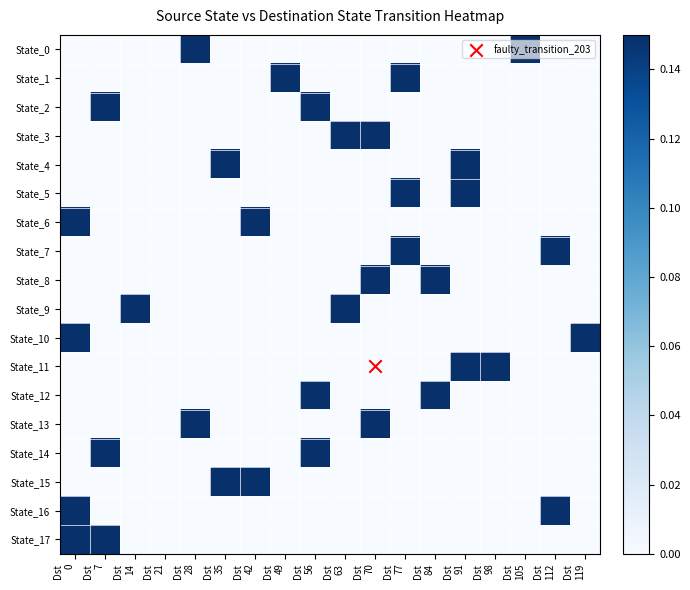

Reading left to right, list all the values displayed in this chart.

State_0: Dst
0=0.0	Dst
7=0.0	Dst
14=0.0	Dst
21=0.0	Dst
28=0.1	Dst
35=0.0	Dst
42=0.0	Dst
49=0.0	Dst
56=0.0	Dst
63=0.0	Dst
70=0.0	Dst
77=0.0	Dst
84=0.0	Dst
91=0.0	Dst
98=0.0	Dst
105=0.1	Dst
112=0.0	Dst
119=0.0
State_1: Dst
0=0.0	Dst
7=0.0	Dst
14=0.0	Dst
21=0.0	Dst
28=0.0	Dst
35=0.0	Dst
42=0.0	Dst
49=0.1	Dst
56=0.0	Dst
63=0.0	Dst
70=0.0	Dst
77=0.1	Dst
84=0.0	Dst
91=0.0	Dst
98=0.0	Dst
105=0.0	Dst
112=0.0	Dst
119=0.0
State_2: Dst
0=0.0	Dst
7=0.1	Dst
14=0.0	Dst
21=0.0	Dst
28=0.0	Dst
35=0.0	Dst
42=0.0	Dst
49=0.0	Dst
56=0.1	Dst
63=0.0	Dst
70=0.0	Dst
77=0.0	Dst
84=0.0	Dst
91=0.0	Dst
98=0.0	Dst
105=0.0	Dst
112=0.0	Dst
119=0.0
State_3: Dst
0=0.0	Dst
7=0.0	Dst
14=0.0	Dst
21=0.0	Dst
28=0.0	Dst
35=0.0	Dst
42=0.0	Dst
49=0.0	Dst
56=0.0	Dst
63=0.1	Dst
70=0.1	Dst
77=0.0	Dst
84=0.0	Dst
91=0.0	Dst
98=0.0	Dst
105=0.0	Dst
112=0.0	Dst
119=0.0
State_4: Dst
0=0.0	Dst
7=0.0	Dst
14=0.0	Dst
21=0.0	Dst
28=0.0	Dst
35=0.1	Dst
42=0.0	Dst
49=0.0	Dst
56=0.0	Dst
63=0.0	Dst
70=0.0	Dst
77=0.0	Dst
84=0.0	Dst
91=0.1	Dst
98=0.0	Dst
105=0.0	Dst
112=0.0	Dst
119=0.0
State_5: Dst
0=0.0	Dst
7=0.0	Dst
14=0.0	Dst
21=0.0	Dst
28=0.0	Dst
35=0.0	Dst
42=0.0	Dst
49=0.0	Dst
56=0.0	Dst
63=0.0	Dst
70=0.0	Dst
77=0.1	Dst
84=0.0	Dst
91=0.1	Dst
98=0.0	Dst
105=0.0	Dst
112=0.0	Dst
119=0.0
State_6: Dst
0=0.1	Dst
7=0.0	Dst
14=0.0	Dst
21=0.0	Dst
28=0.0	Dst
35=0.0	Dst
42=0.1	Dst
49=0.0	Dst
56=0.0	Dst
63=0.0	Dst
70=0.0	Dst
77=0.0	Dst
84=0.0	Dst
91=0.0	Dst
98=0.0	Dst
105=0.0	Dst
112=0.0	Dst
119=0.0
State_7: Dst
0=0.0	Dst
7=0.0	Dst
14=0.0	Dst
21=0.0	Dst
28=0.0	Dst
35=0.0	Dst
42=0.0	Dst
49=0.0	Dst
56=0.0	Dst
63=0.0	Dst
70=0.0	Dst
77=0.1	Dst
84=0.0	Dst
91=0.0	Dst
98=0.0	Dst
105=0.0	Dst
112=0.1	Dst
119=0.0
State_8: Dst
0=0.0	Dst
7=0.0	Dst
14=0.0	Dst
21=0.0	Dst
28=0.0	Dst
35=0.0	Dst
42=0.0	Dst
49=0.0	Dst
56=0.0	Dst
63=0.0	Dst
70=0.1	Dst
77=0.0	Dst
84=0.1	Dst
91=0.0	Dst
98=0.0	Dst
105=0.0	Dst
112=0.0	Dst
119=0.0
State_9: Dst
0=0.0	Dst
7=0.0	Dst
14=0.1	Dst
21=0.0	Dst
28=0.0	Dst
35=0.0	Dst
42=0.0	Dst
49=0.0	Dst
56=0.0	Dst
63=0.1	Dst
70=0.0	Dst
77=0.0	Dst
84=0.0	Dst
91=0.0	Dst
98=0.0	Dst
105=0.0	Dst
112=0.0	Dst
119=0.0
State_10: Dst
0=0.1	Dst
7=0.0	Dst
14=0.0	Dst
21=0.0	Dst
28=0.0	Dst
35=0.0	Dst
42=0.0	Dst
49=0.0	Dst
56=0.0	Dst
63=0.0	Dst
70=0.0	Dst
77=0.0	Dst
84=0.0	Dst
91=0.0	Dst
98=0.0	Dst
105=0.0	Dst
112=0.0	Dst
119=0.1
State_11: Dst
0=0.0	Dst
7=0.0	Dst
14=0.0	Dst
21=0.0	Dst
28=0.0	Dst
35=0.0	Dst
42=0.0	Dst
49=0.0	Dst
56=0.0	Dst
63=0.0	Dst
70=0.0	Dst
77=0.0	Dst
84=0.0	Dst
91=0.1	Dst
98=0.1	Dst
105=0.0	Dst
112=0.0	Dst
119=0.0
State_12: Dst
0=0.0	Dst
7=0.0	Dst
14=0.0	Dst
21=0.0	Dst
28=0.0	Dst
35=0.0	Dst
42=0.0	Dst
49=0.0	Dst
56=0.1	Dst
63=0.0	Dst
70=0.0	Dst
77=0.0	Dst
84=0.1	Dst
91=0.0	Dst
98=0.0	Dst
105=0.0	Dst
112=0.0	Dst
119=0.0
State_13: Dst
0=0.0	Dst
7=0.0	Dst
14=0.0	Dst
21=0.0	Dst
28=0.1	Dst
35=0.0	Dst
42=0.0	Dst
49=0.0	Dst
56=0.0	Dst
63=0.0	Dst
70=0.1	Dst
77=0.0	Dst
84=0.0	Dst
91=0.0	Dst
98=0.0	Dst
105=0.0	Dst
112=0.0	Dst
119=0.0
State_14: Dst
0=0.0	Dst
7=0.1	Dst
14=0.0	Dst
21=0.0	Dst
28=0.0	Dst
35=0.0	Dst
42=0.0	Dst
49=0.0	Dst
56=0.1	Dst
63=0.0	Dst
70=0.0	Dst
77=0.0	Dst
84=0.0	Dst
91=0.0	Dst
98=0.0	Dst
105=0.0	Dst
112=0.0	Dst
119=0.0
State_15: Dst
0=0.0	Dst
7=0.0	Dst
14=0.0	Dst
21=0.0	Dst
28=0.0	Dst
35=0.1	Dst
42=0.1	Dst
49=0.0	Dst
56=0.0	Dst
63=0.0	Dst
70=0.0	Dst
77=0.0	Dst
84=0.0	Dst
91=0.0	Dst
98=0.0	Dst
105=0.0	Dst
112=0.0	Dst
119=0.0
State_16: Dst
0=0.1	Dst
7=0.0	Dst
14=0.0	Dst
21=0.0	Dst
28=0.0	Dst
35=0.0	Dst
42=0.0	Dst
49=0.0	Dst
56=0.0	Dst
63=0.0	Dst
70=0.0	Dst
77=0.0	Dst
84=0.0	Dst
91=0.0	Dst
98=0.0	Dst
105=0.0	Dst
112=0.1	Dst
119=0.0
State_17: Dst
0=0.1	Dst
7=0.1	Dst
14=0.0	Dst
21=0.0	Dst
28=0.0	Dst
35=0.0	Dst
42=0.0	Dst
49=0.0	Dst
56=0.0	Dst
63=0.0	Dst
70=0.0	Dst
77=0.0	Dst
84=0.0	Dst
91=0.0	Dst
98=0.0	Dst
105=0.0	Dst
112=0.0	Dst
119=0.0